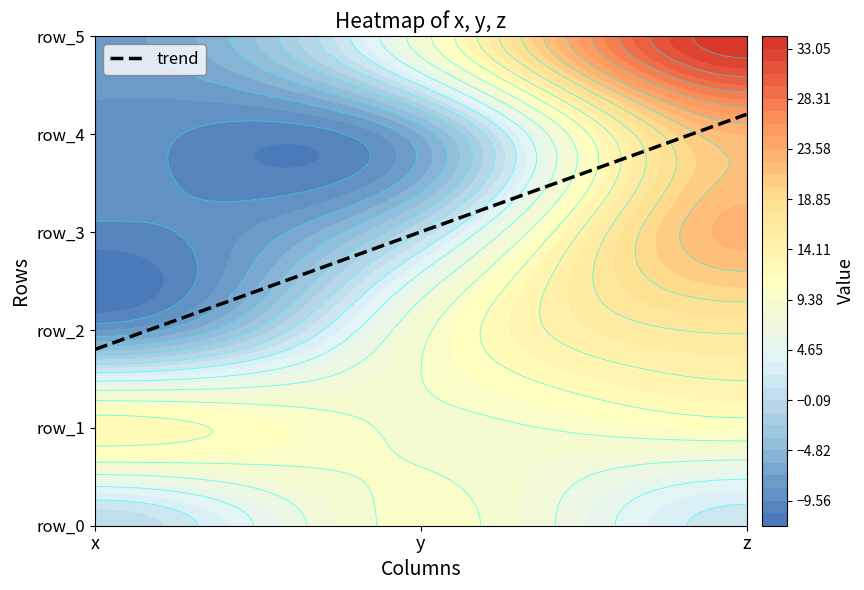

What is the difference between the values at y and z?

1.2